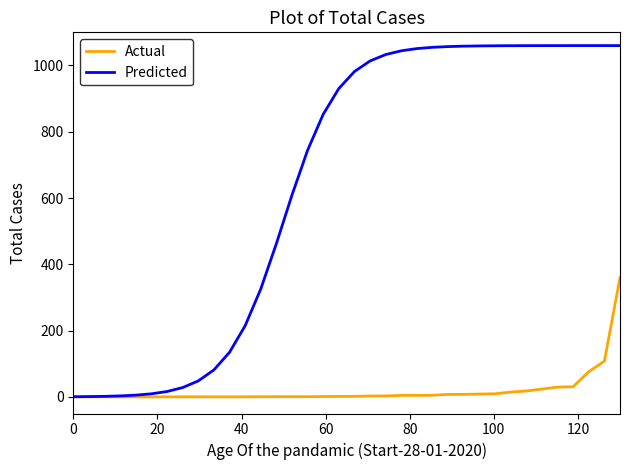

What is the difference between the second highest and minimum values in the Actual series?

108.0